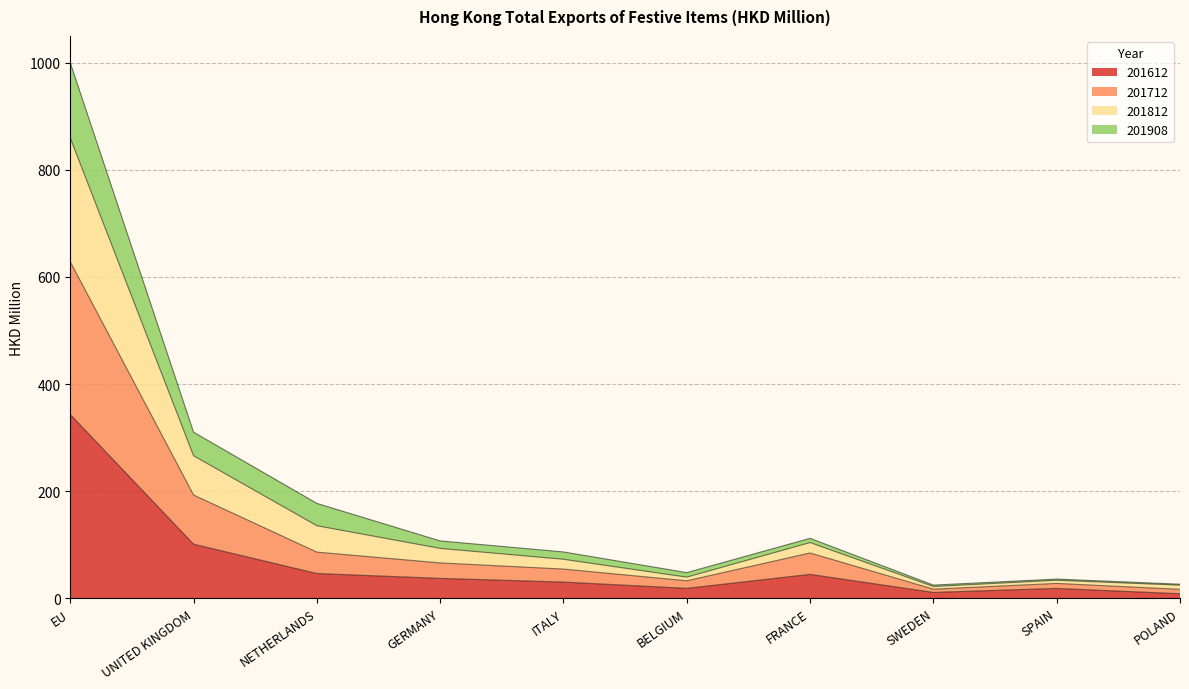

What is the highest value of the 201612 series?

343.1